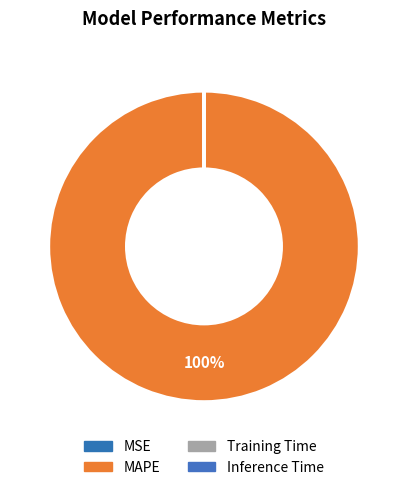

Combined, do Training Time and Inference Time account for over 50%?

No